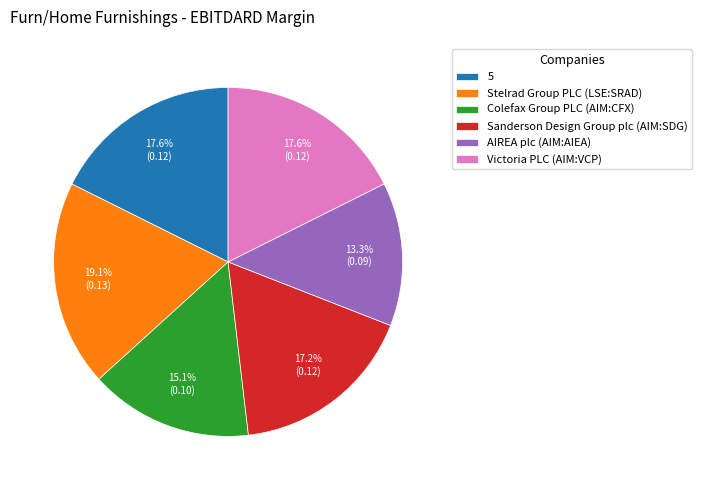

Between 5 and AIREA plc (AIM:AIEA), which is larger?

5